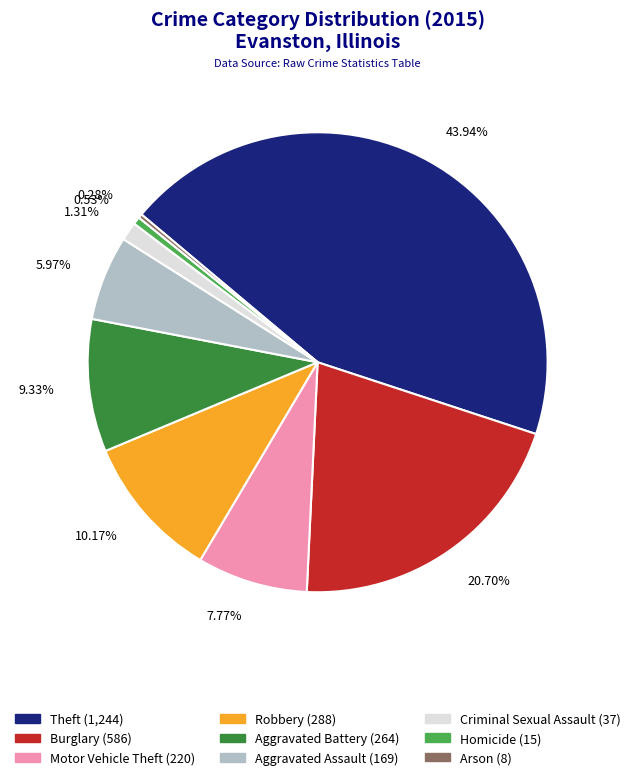

What percentage is NOT represented by Criminal Sexual Assault?

98.7%